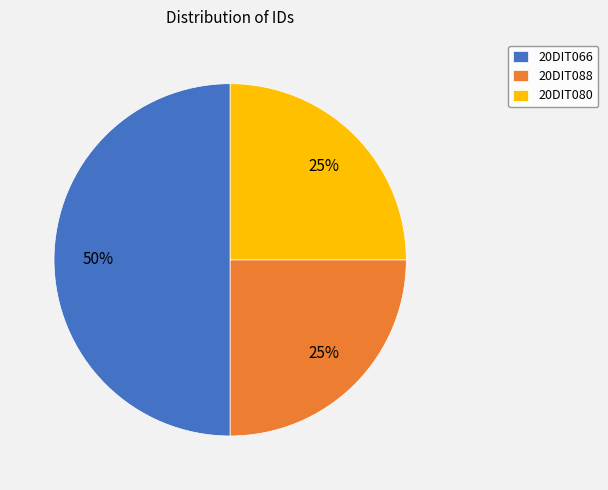

To the nearest percent, what is the combined percentage of 20DIT088 and 20DIT066?

75%